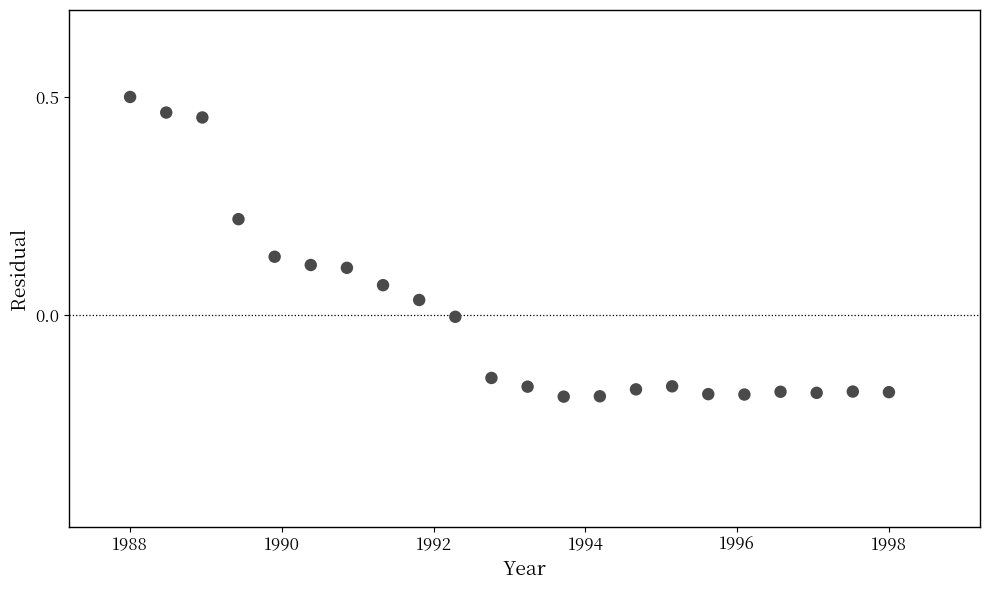

What is the range of X values (max minus min)?

10.0